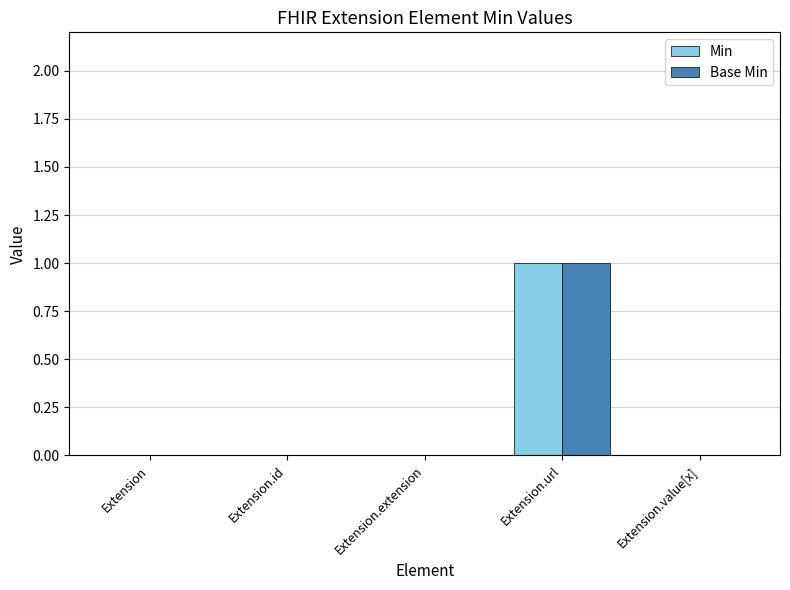

What is the sum of all Base Min values?

1